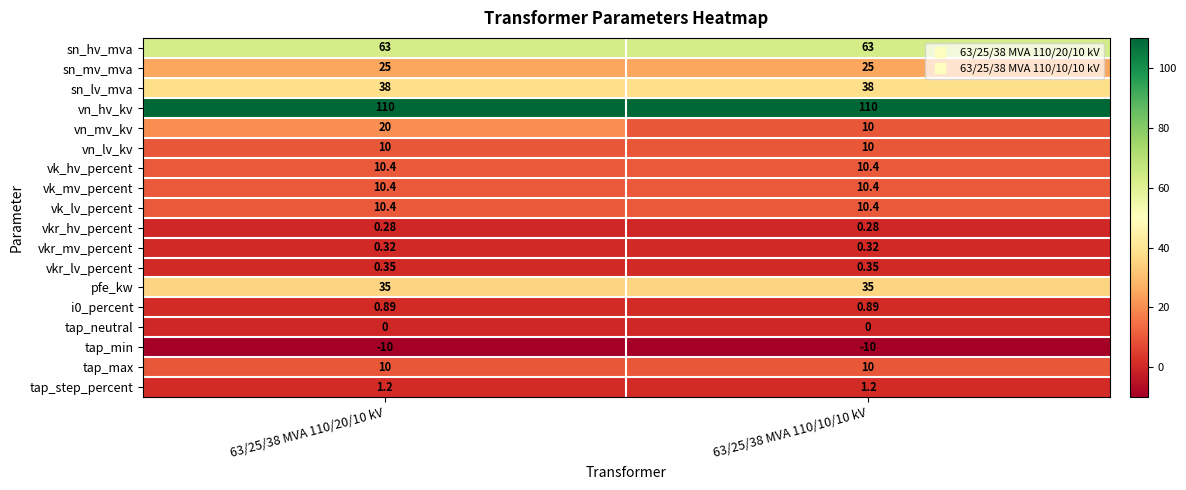

Between 63/25/38 MVA 110/20/10 kV and 63/25/38 MVA 110/10/10 kV, which series saw the biggest shift?

vn_mv_kv